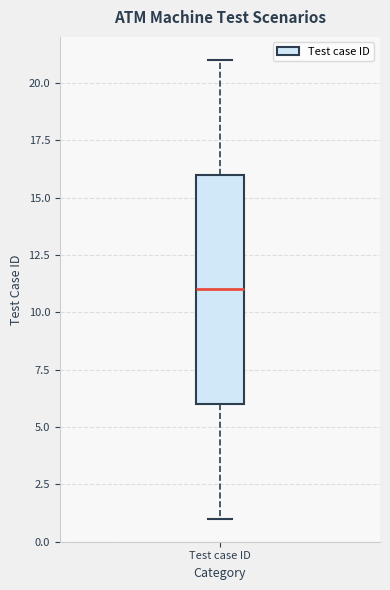

Transcribe this box plot: give where the median line is, the range the box spans, and where the two whiskers end, as read against the y-axis. The values are not printed on the chart, so give them approximately, as read against the axis.

median 11, box 6 to 16, whiskers 1 to 21